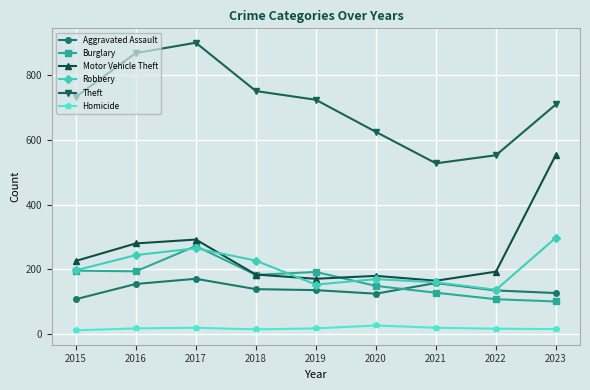

In Theft, how many points are higher than both neighbors (excluding endpoints)?

1